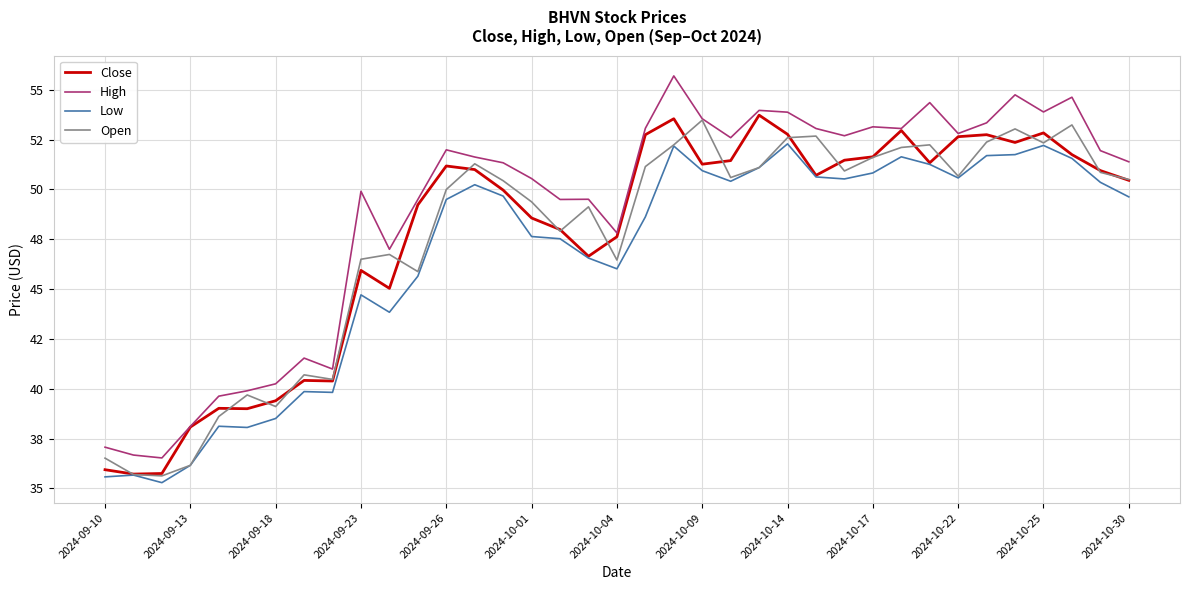

What are all the series names shown in the legend?

Close, High, Low, Open